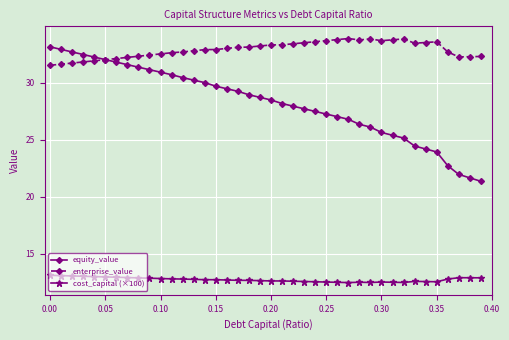

What is the difference between the maximum and minimum values in the cost_capital (×100) series?

0.6